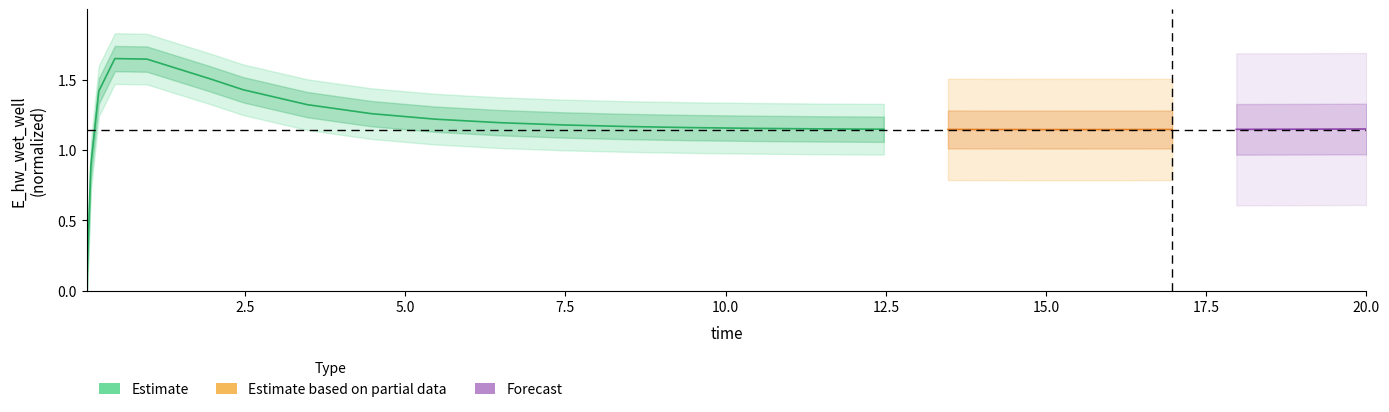

How many values are below 1?

2